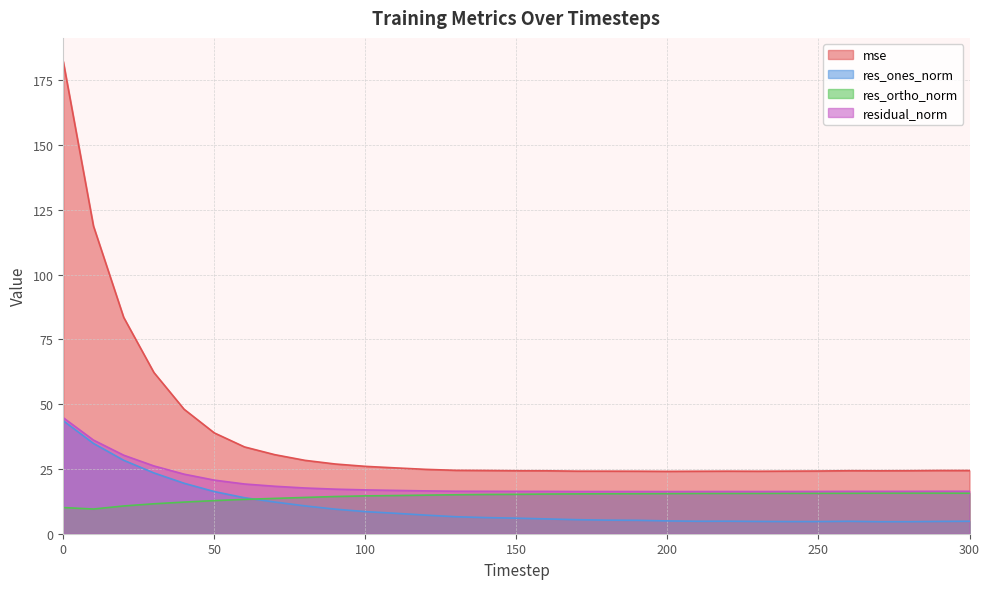

Which series has the widest spread of values?

mse